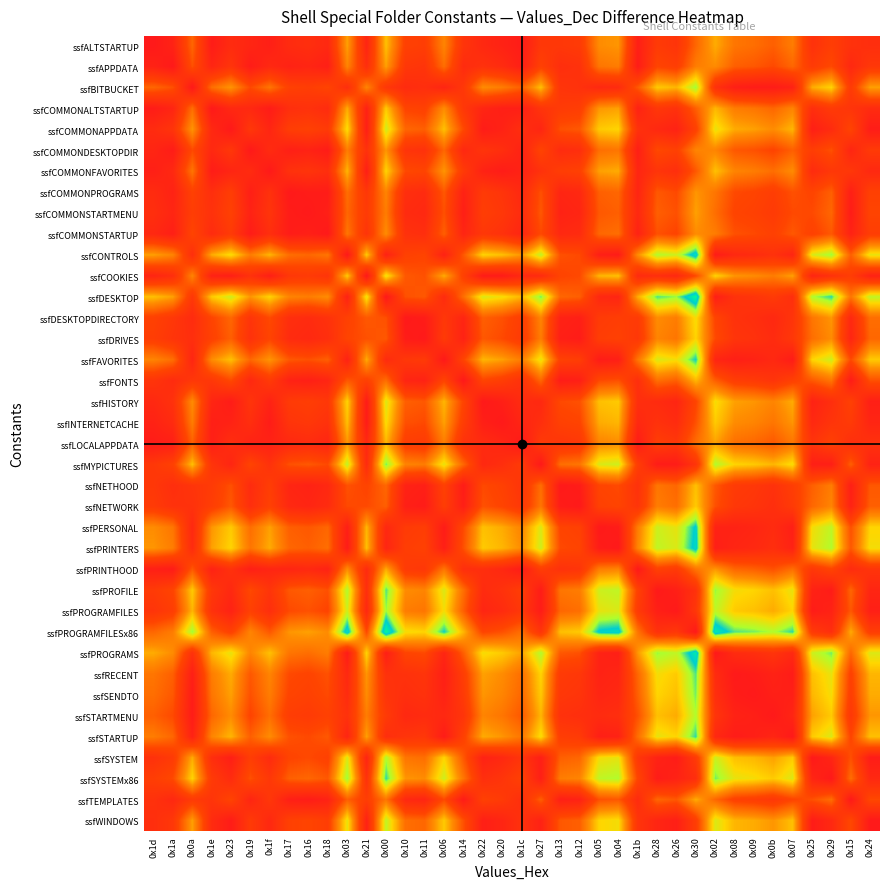

Rank the series by their maximum value, from highest to lowest.

ssfDESKTOP, ssfPROGRAMFILESx86, ssfPROGRAMS, ssfCONTROLS, ssfPRINTERS, ssfPERSONAL, ssfFAVORITES, ssfSTARTUP, ssfSYSTEMx86, ssfPROFILE, ssfRECENT, ssfMYPICTURES, ssfSENDTO, ssfBITBUCKET, ssfPROGRAMFILES, ssfSTARTMENU, ssfSYSTEM, ssfWINDOWS, ssfCOMMONAPPDATA, ssfHISTORY, ssfCOOKIES, ssfDESKTOPDIRECTORY, ssfINTERNETCACHE, ssfCOMMONFAVORITES, ssfDRIVES, ssfCOMMONALTSTARTUP, ssfNETWORK, ssfALTSTARTUP, ssfNETHOOD, ssfFONTS, ssfLOCALAPPDATA, ssfPRINTHOOD, ssfTEMPLATES, ssfAPPDATA, ssfCOMMONSTARTMENU, ssfCOMMONDESKTOPDIR, ssfCOMMONPROGRAMS, ssfCOMMONSTARTUP